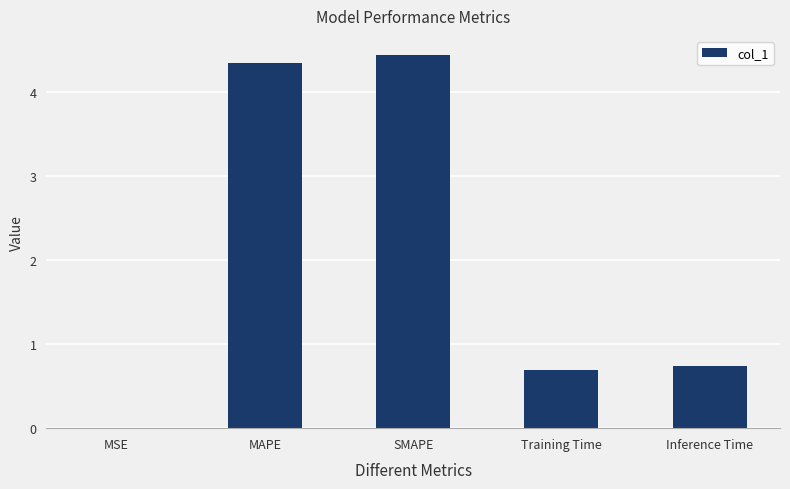

At which category does the chart reach its peak across all series?

SMAPE